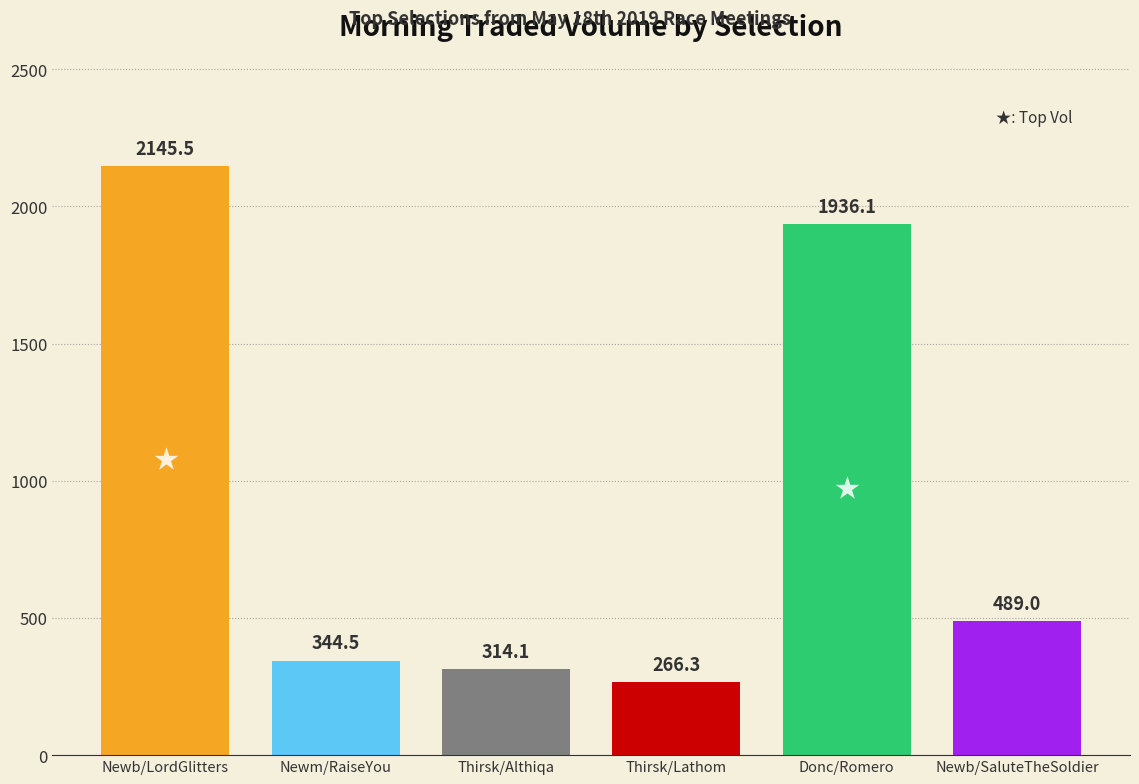

The value at GB / Newb 18th May is 3711.6. True or false?

False